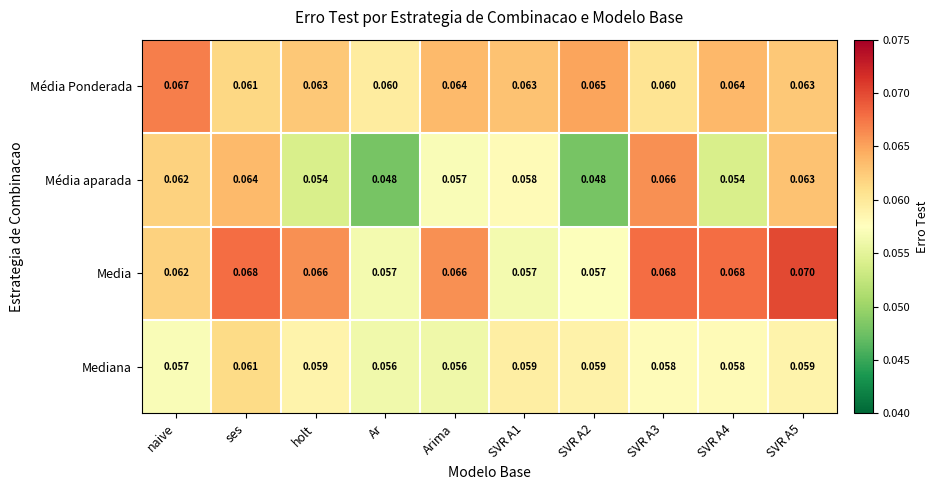

List the series in order of their peak value, lowest first.

Mediana, Média aparada, Média Ponderada, Media